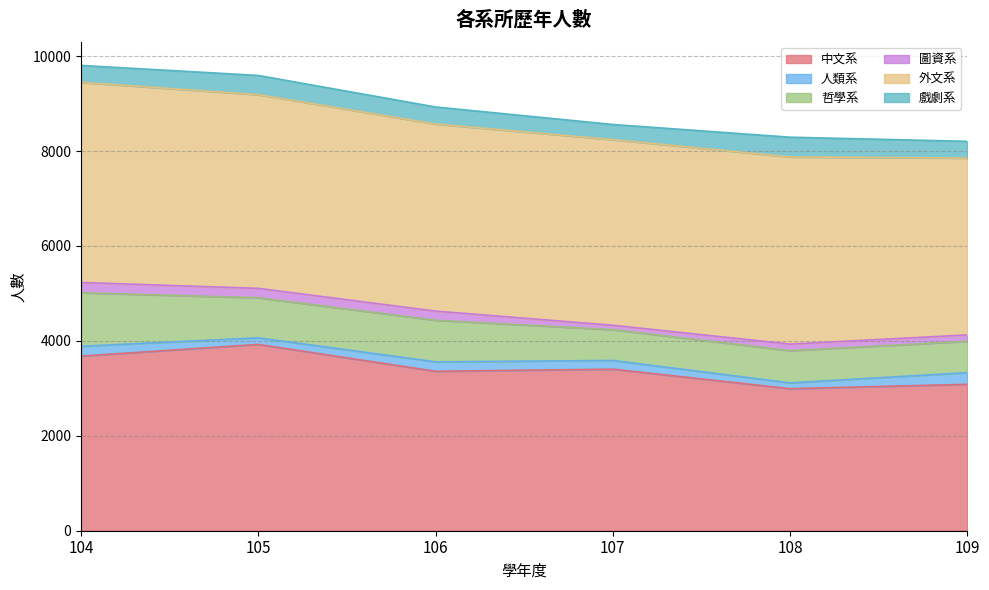

List the labels in order of 戲劇系 value, smallest first.

107, 109, 104, 106, 105, 108